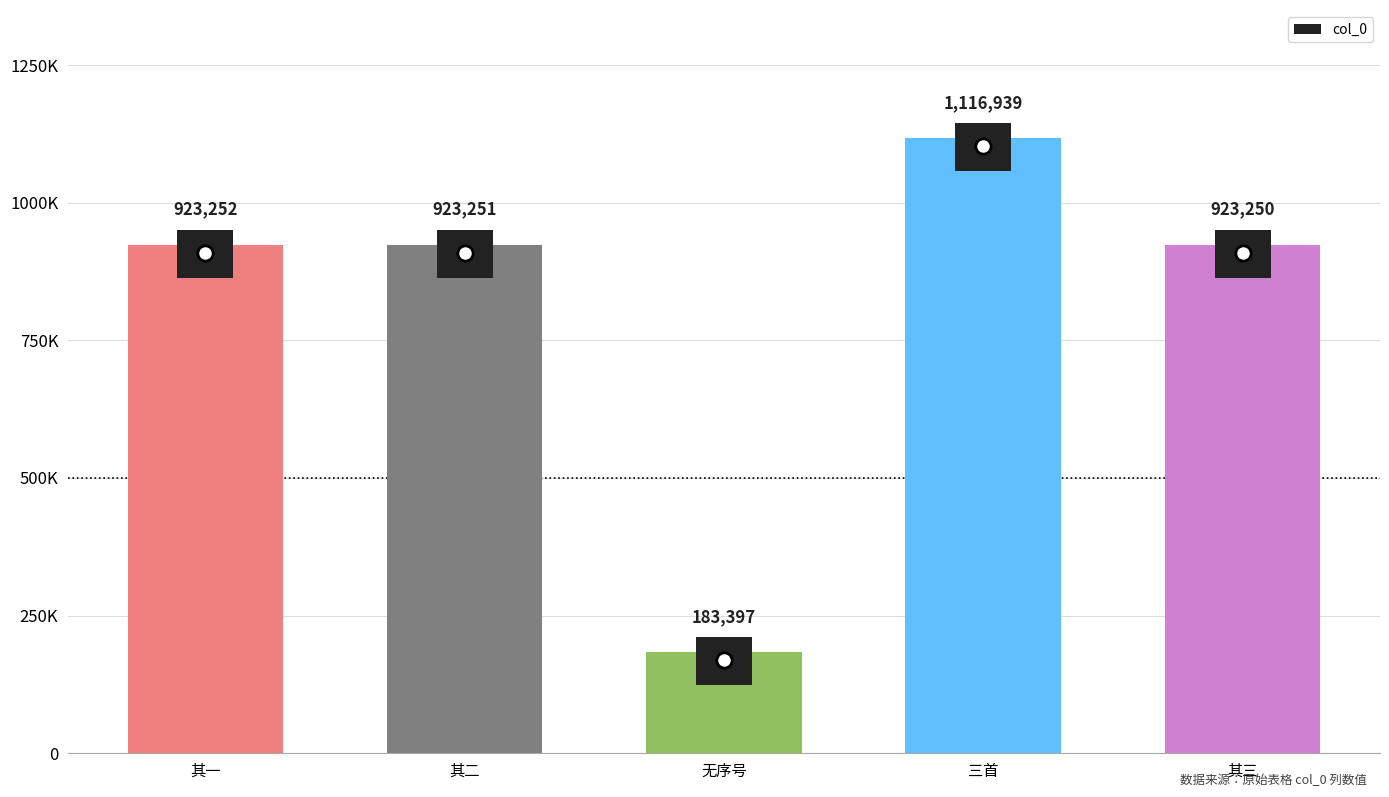

Reading left to right, extract all data points from this chart.

923252	923251	183397	1116939	923250